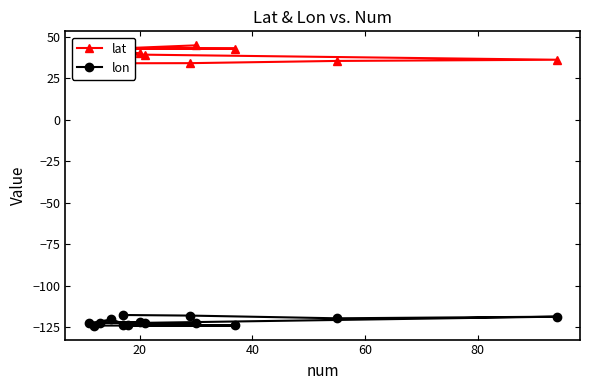

How many values in the lon series exceed -122?

6